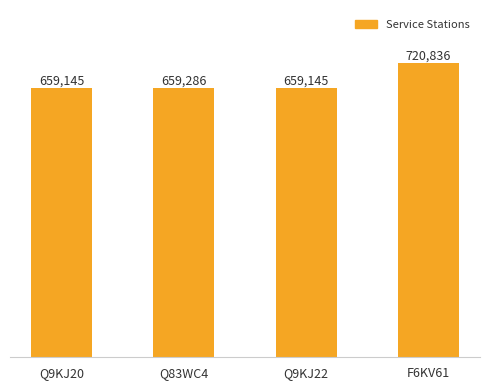

Reading left to right, list all the values displayed in this chart.

659145	659286	659145	720836